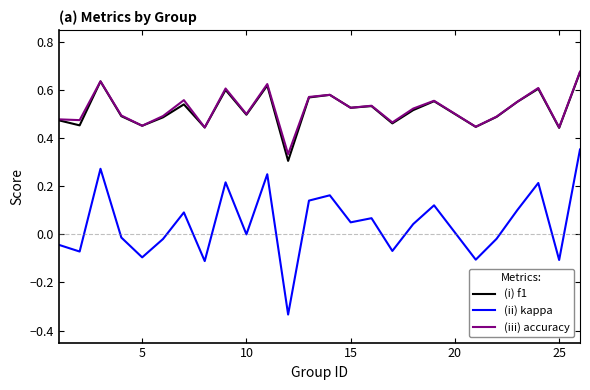

True or false: (iii) accuracy and (ii) kappa intersect in this chart.

False